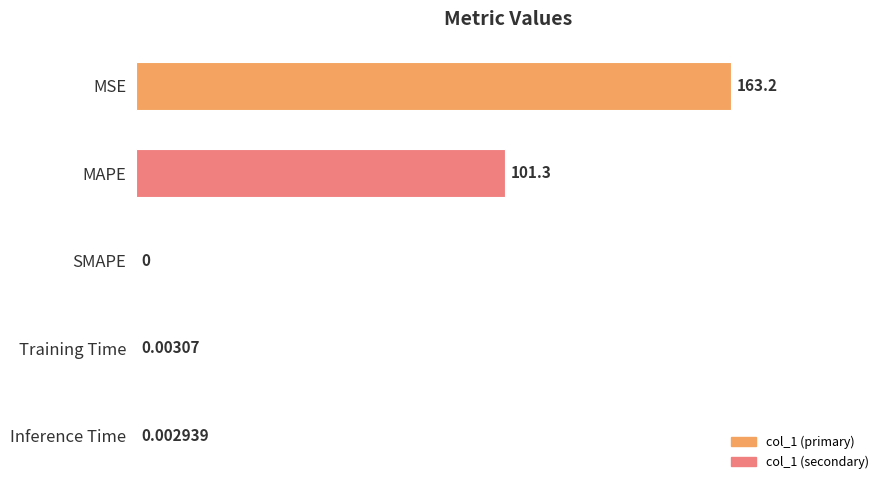

Are the bars grouped side by side (vs. stacked)?

No